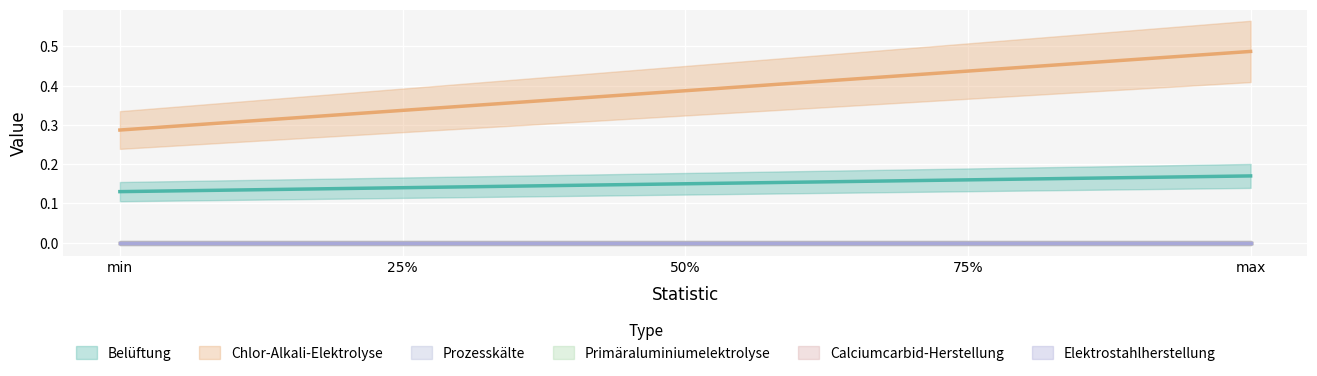

True or false: Chlor-Alkali-Elektrolyse has more than 1 points higher than both neighbors.

False